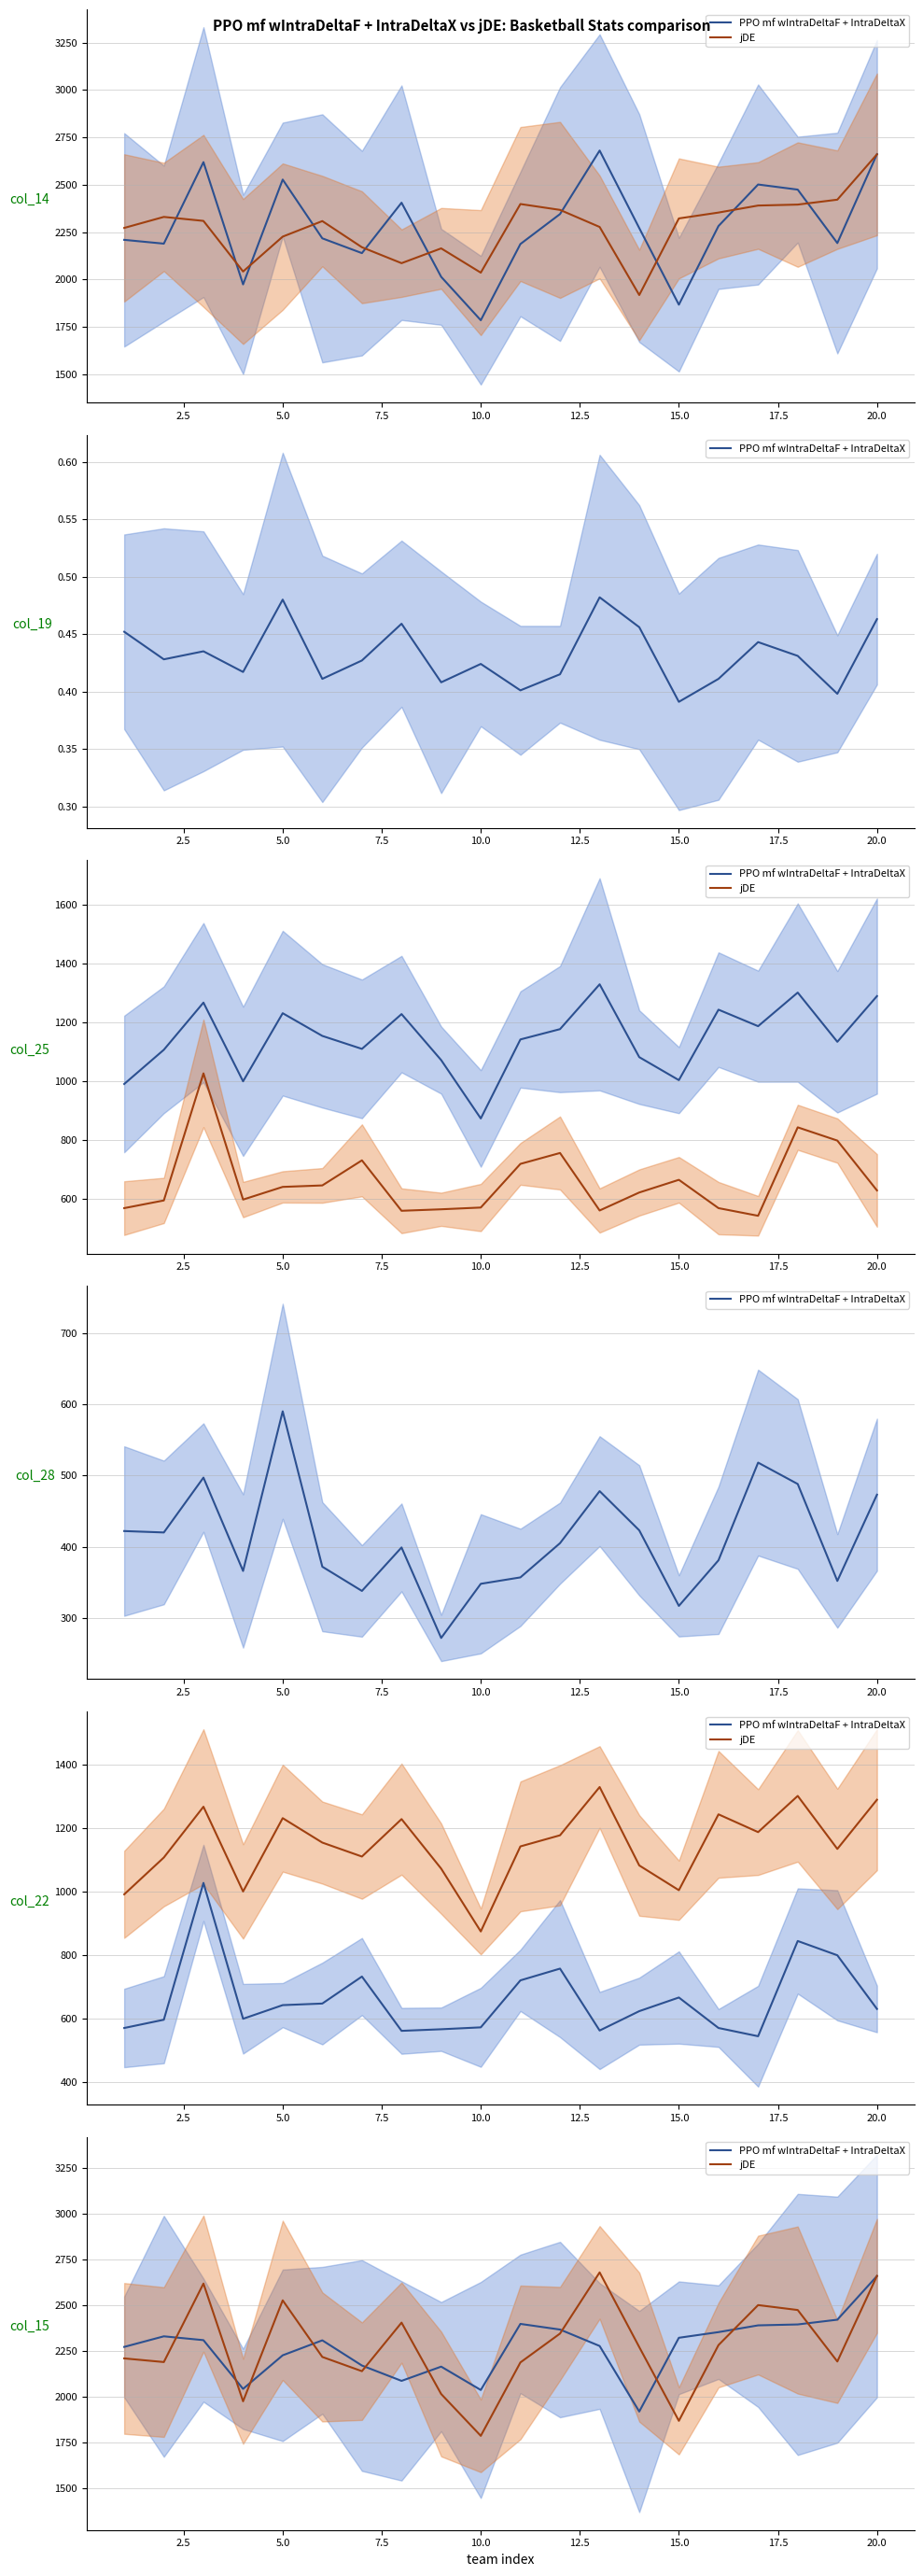

What is the smallest value displayed?

1785